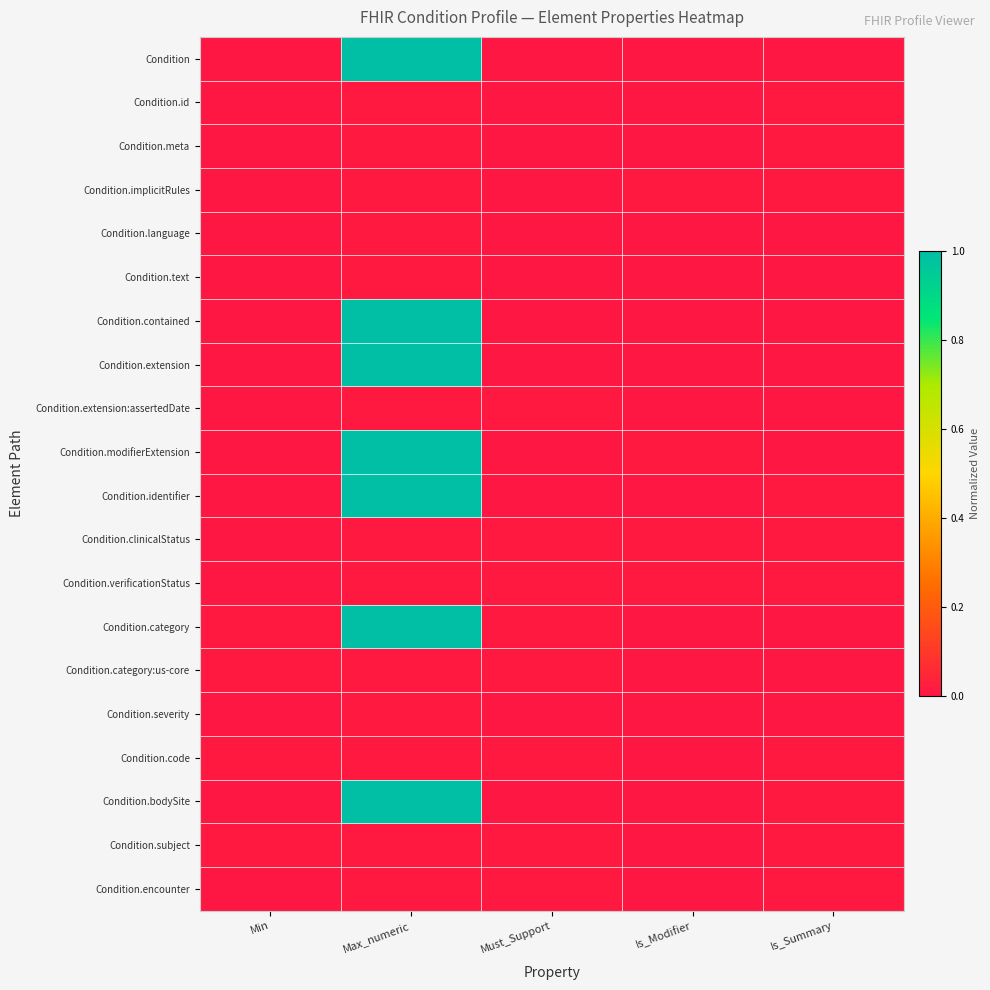

Which series has the largest total across all categories?

Condition.category